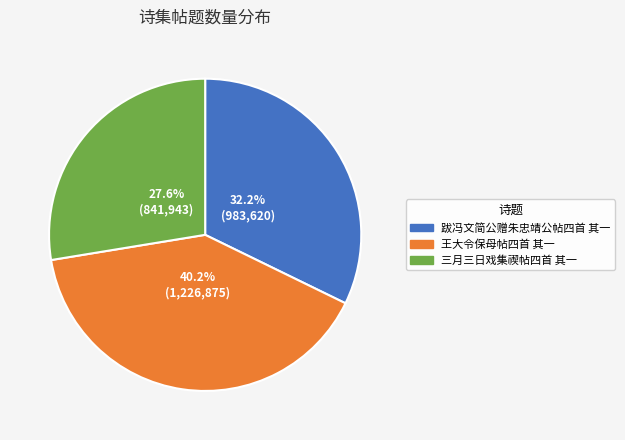

What percentage is the 三月三日戏集禊帖四首 其一 slice, to the nearest percent?

28%